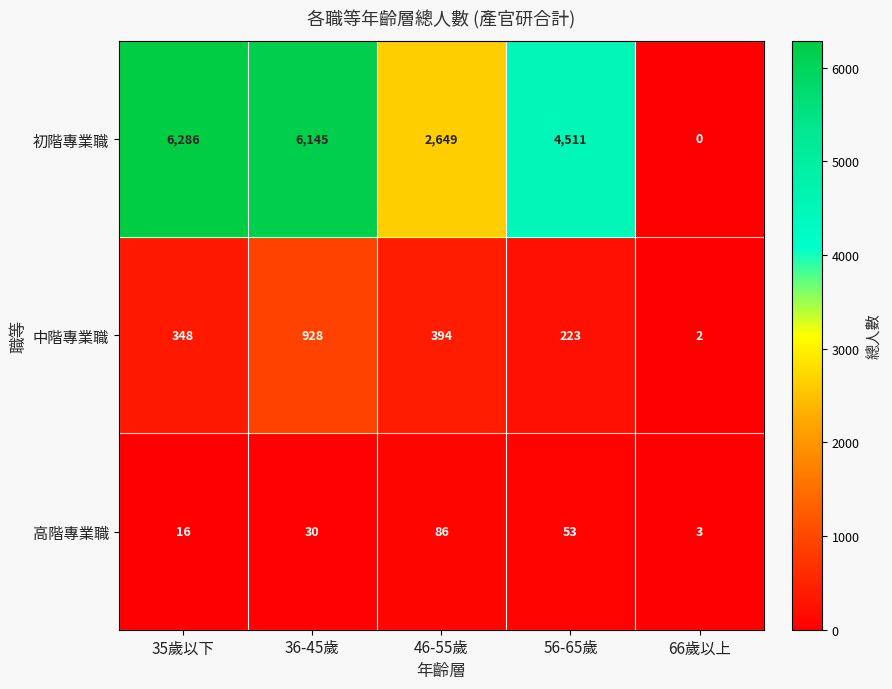

What is the sum of the 中階專業職 values at 36-45歲 and 56-65歲?

1151